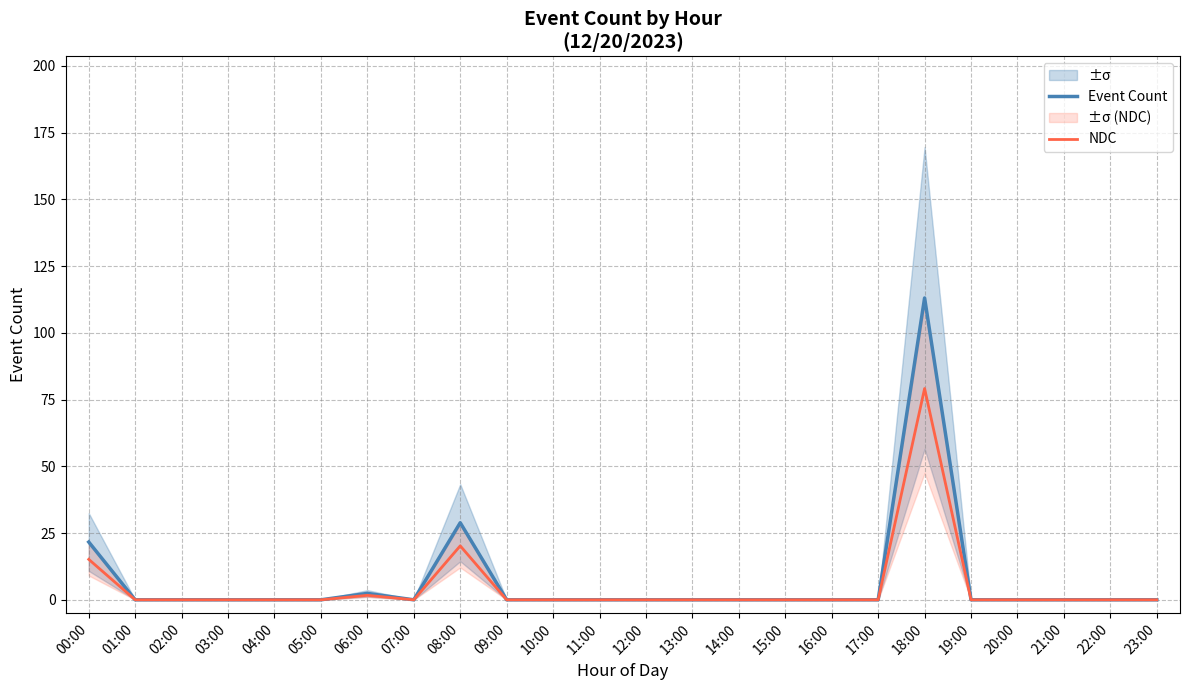

Rank the categories by NDC value from highest to lowest.

18:00, 08:00, 00:00, 06:00, 01:00, 02:00, 03:00, 04:00, 05:00, 07:00, 09:00, 10:00, 11:00, 12:00, 13:00, 14:00, 15:00, 16:00, 17:00, 19:00, 20:00, 21:00, 22:00, 23:00